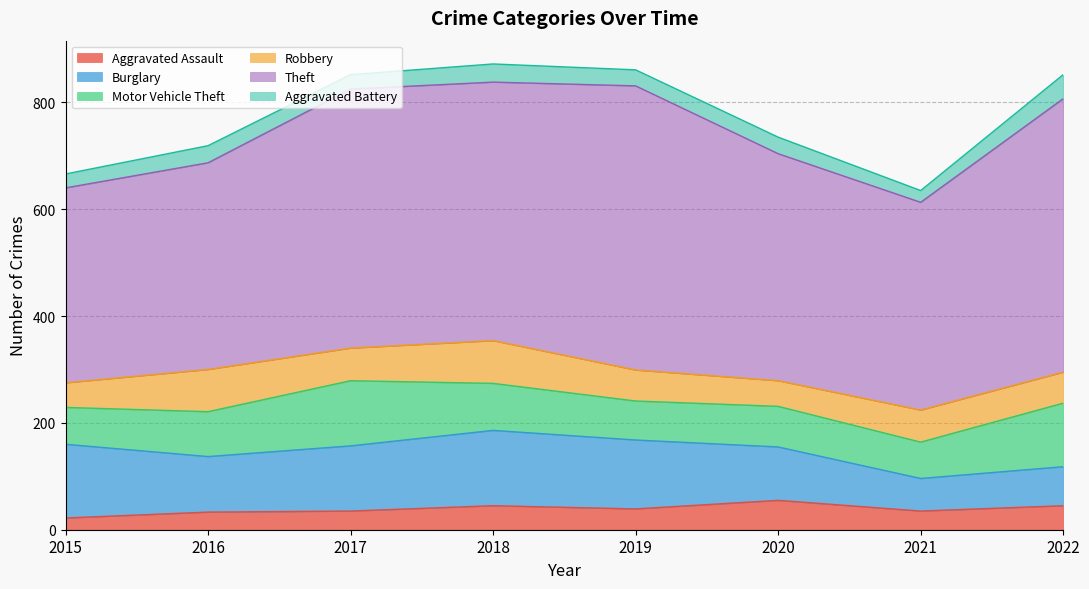

True or false: Aggravated Battery and Motor Vehicle Theft cross at least once.

False